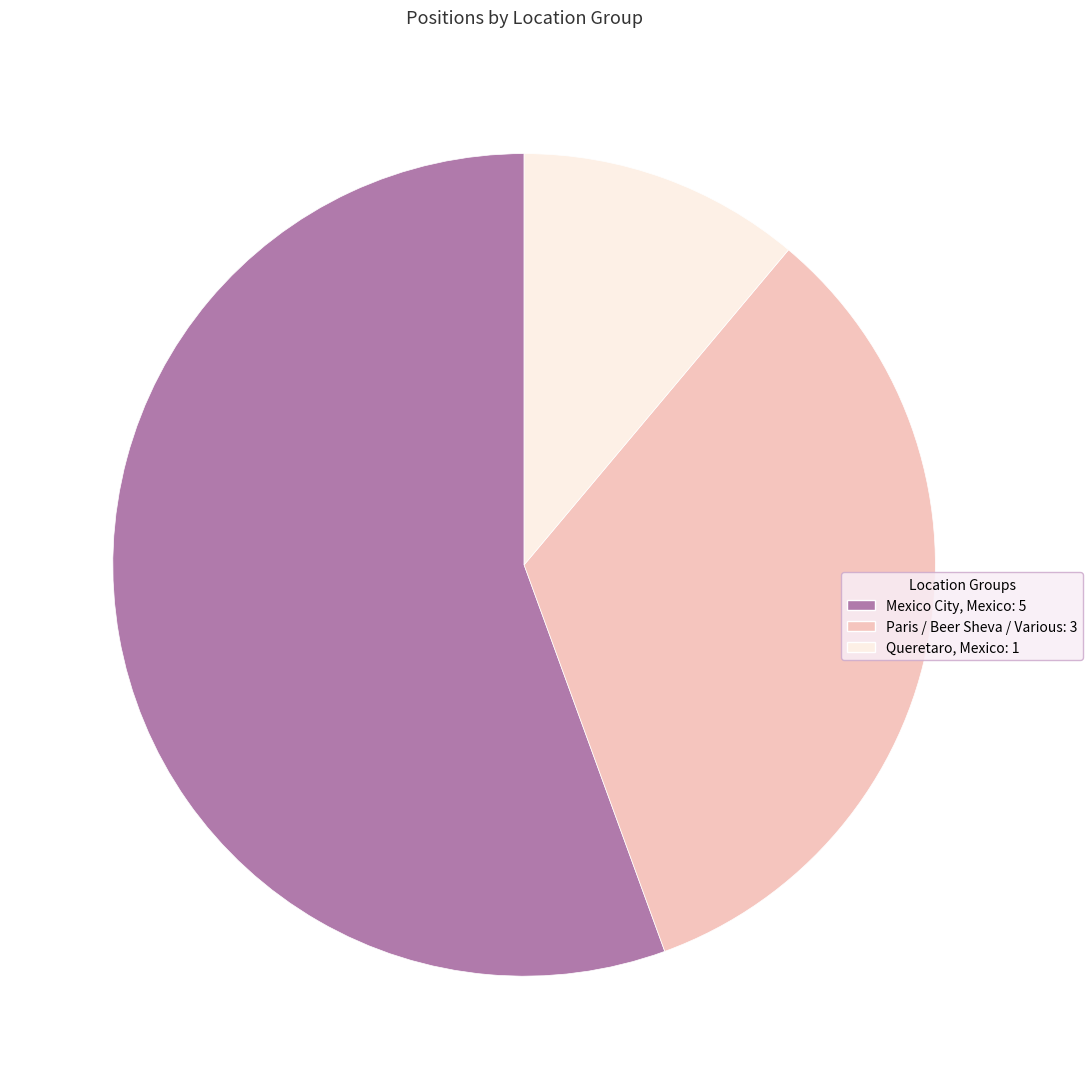

What is the majority slice?

Mexico City, Mexico